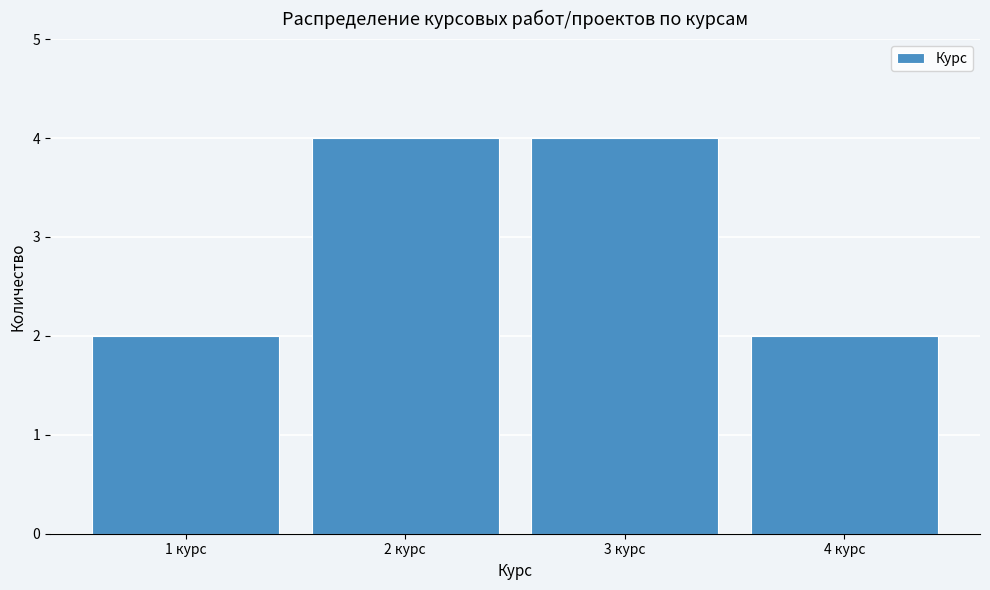

Reading left to right, list every bar in this chart as the range it spans on the x-axis followed by its height. The values are not printed on the chart, so give them approximately, as read against the axis.

0.5 to 1.5: 2
1.5 to 2.5: 4
2.5 to 3.5: 4
3.5 to 4.5: 2